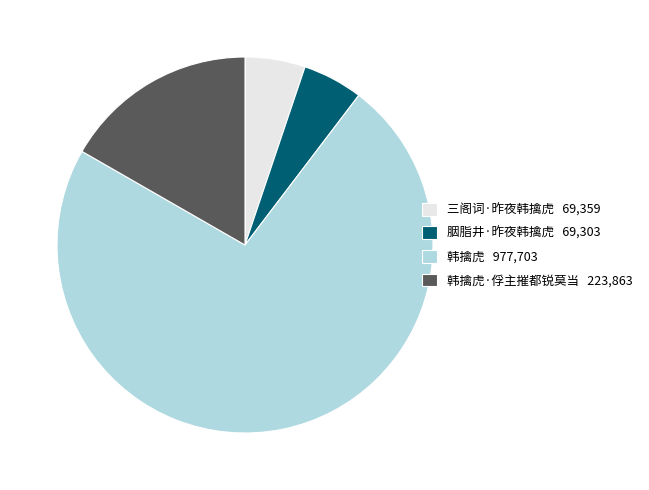

What is the ratio of the value at 韩擒虎·俘主摧都锐莫当 223,863 to the value at 三阁词·昨夜韩擒虎 69,359?

3.2